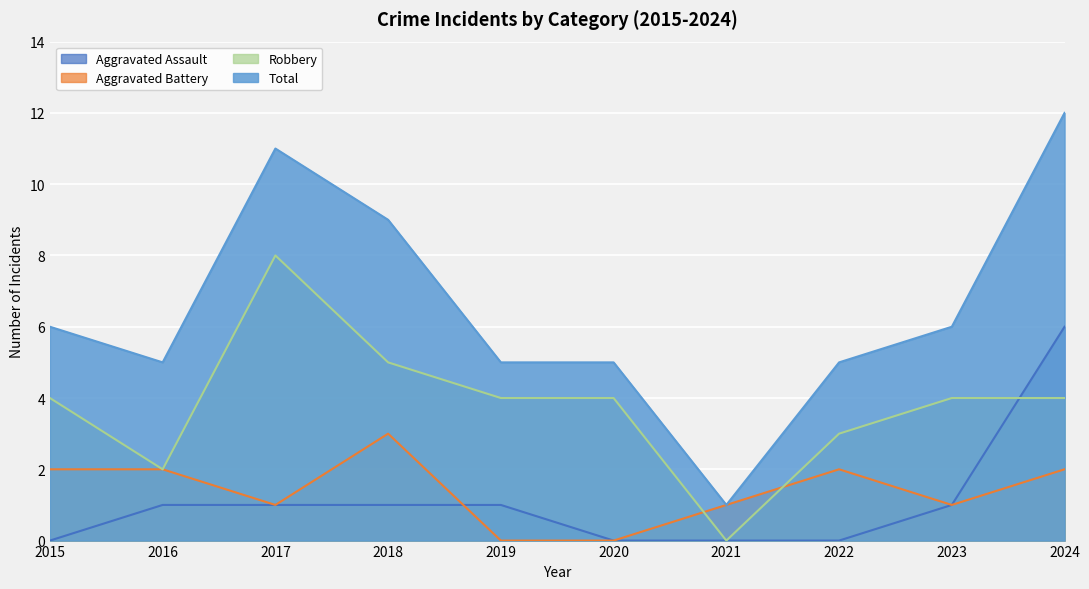

What is the value of the Aggravated Assault point at the 9th from the left?

1